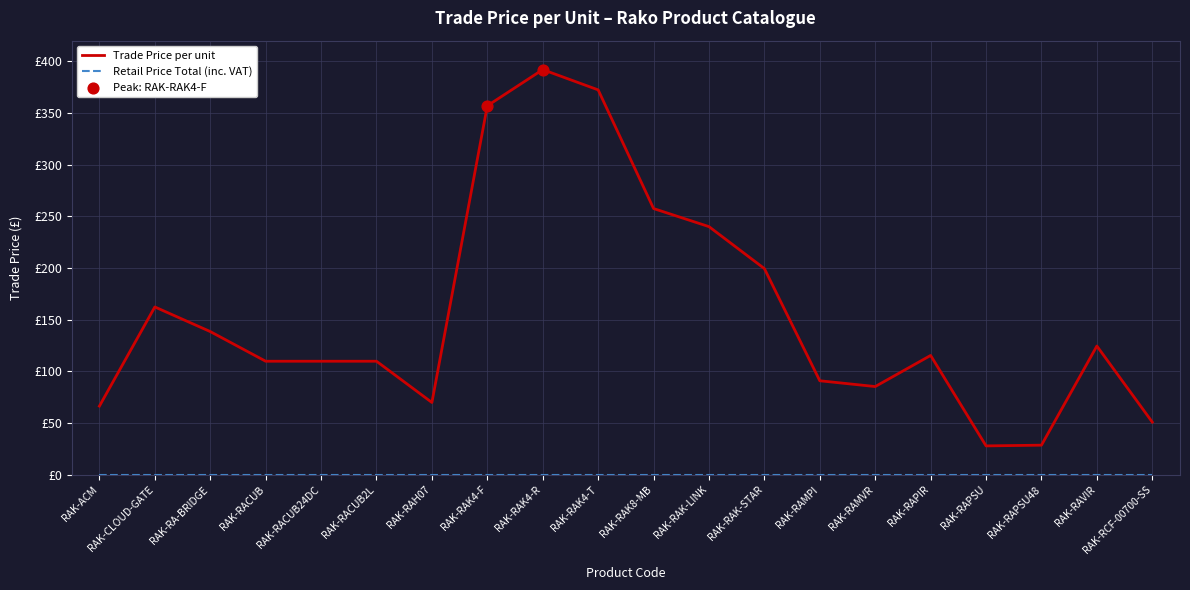

Is the value of Trade Price per unit at RAK-RAPIR greater than the value of Retail Price Total (inc. VAT) at RAK-RACUB?

Yes